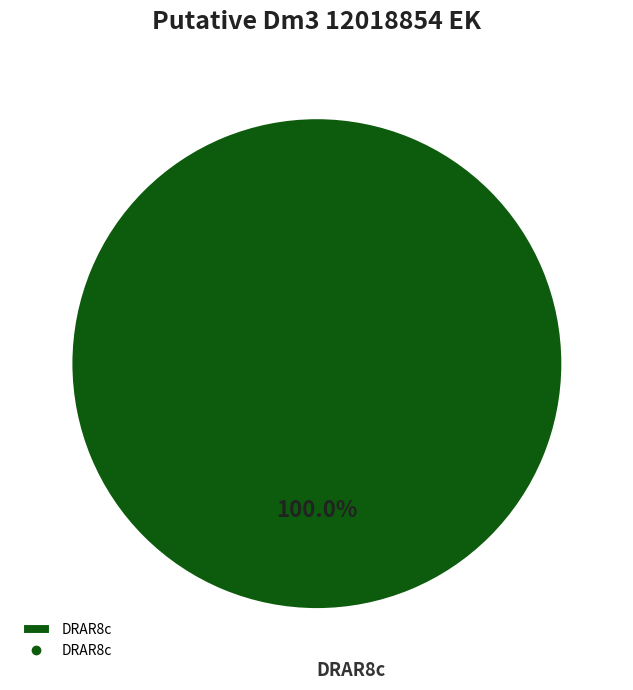

Rank the categories by value from highest to lowest.

DRAR8c